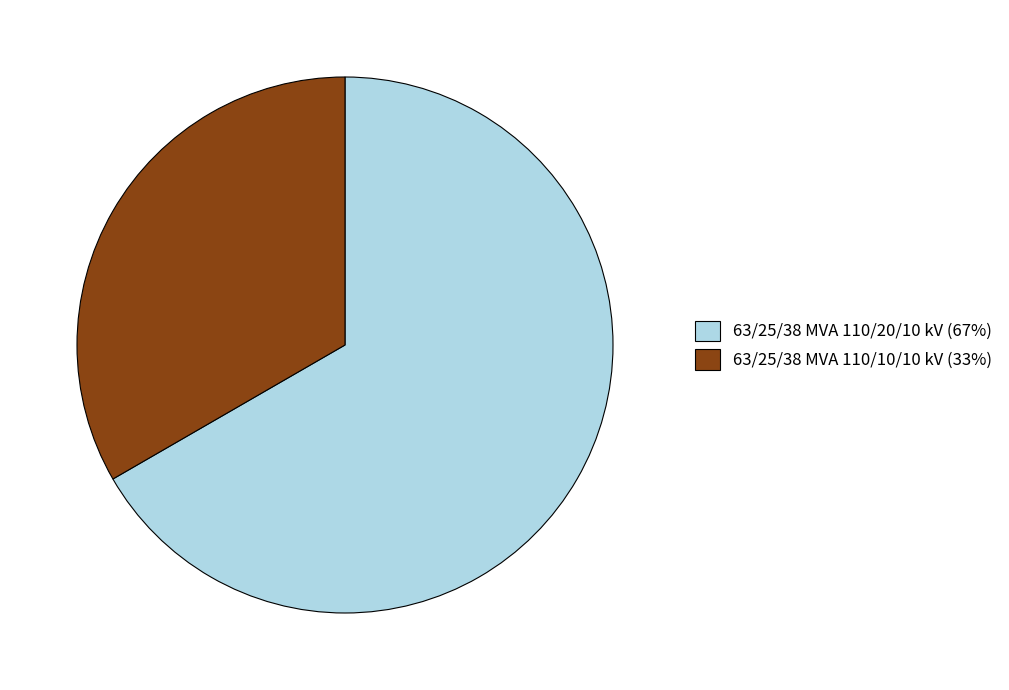

Is it true that 63/25/38 MVA 110/10/10 kV (33%) is 33% of the pie?

True